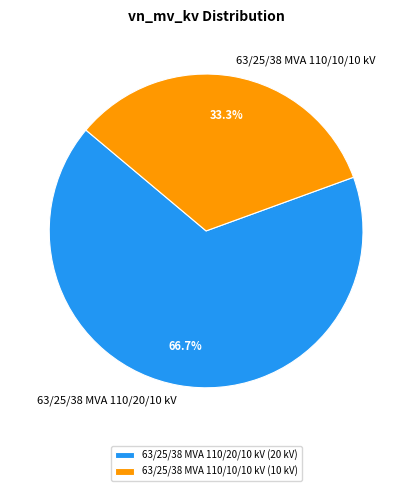

To the nearest percent, what is the average slice percentage?

50%